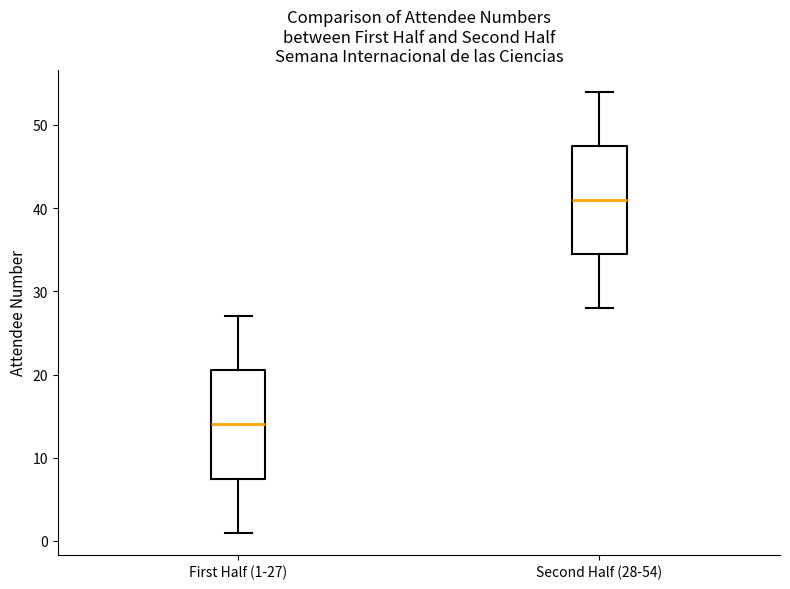

Where is the upper edge of the box for Second Half (28-54) on the y-axis? The values are not printed on the chart, so give them approximately, as read against the axis.

48